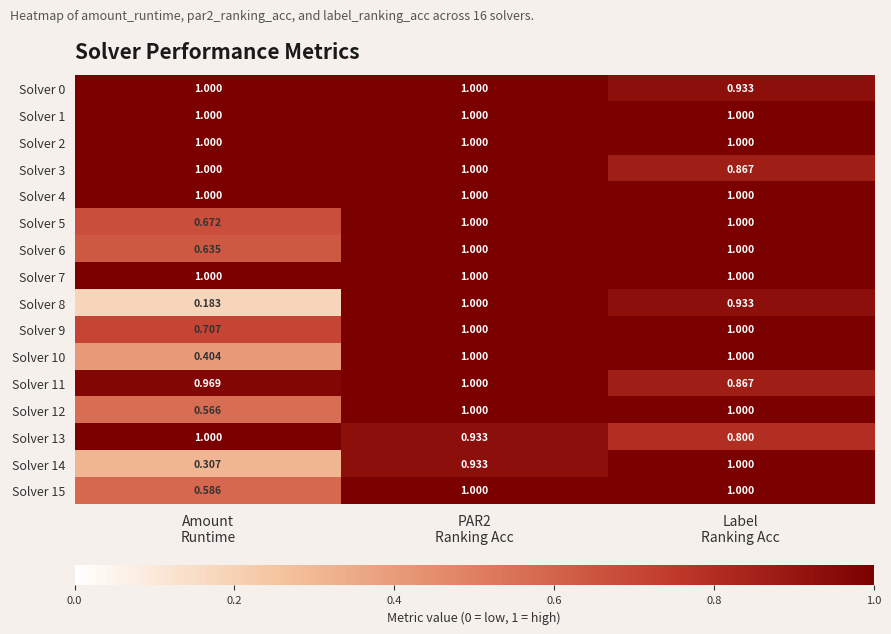

What is the spread (max minus min) of values at PAR2
Ranking Acc?

0.1